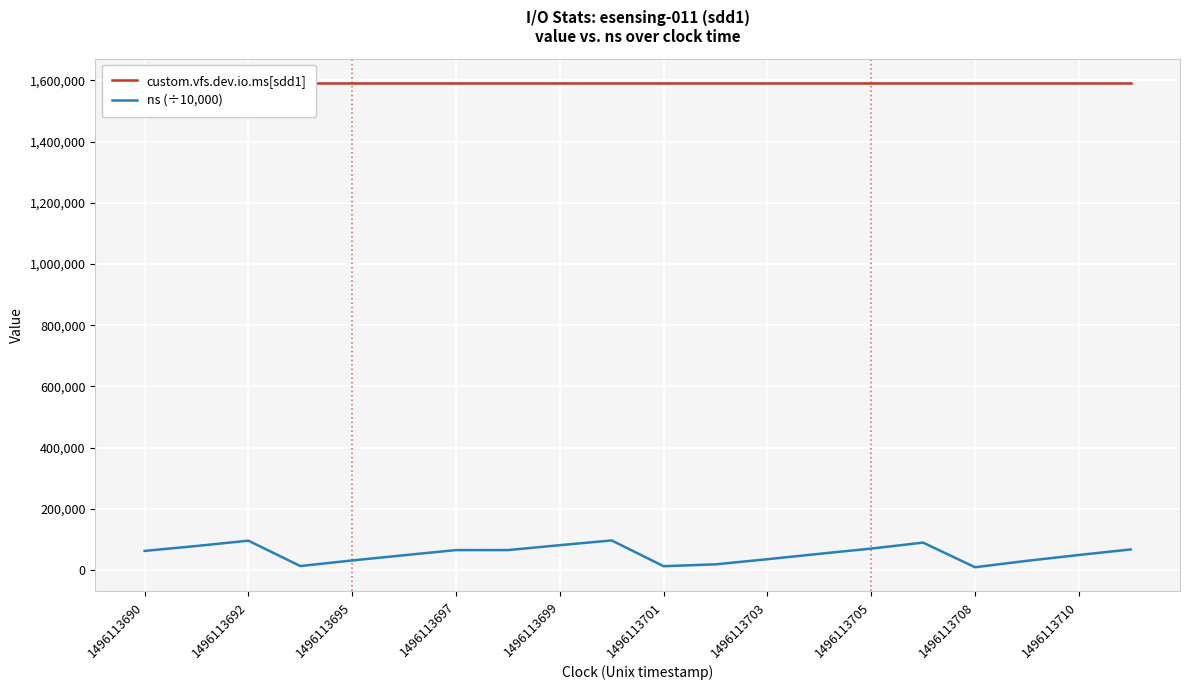

What is the highest value of the ns (÷10,000) series?

96843.6